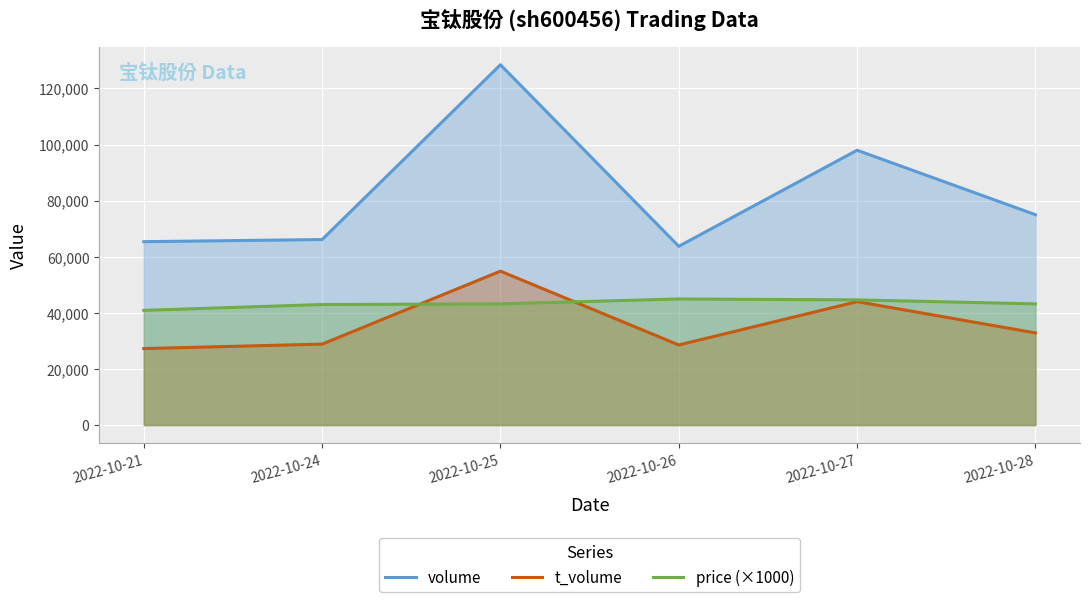

How many data points in volume are above 74984?

2